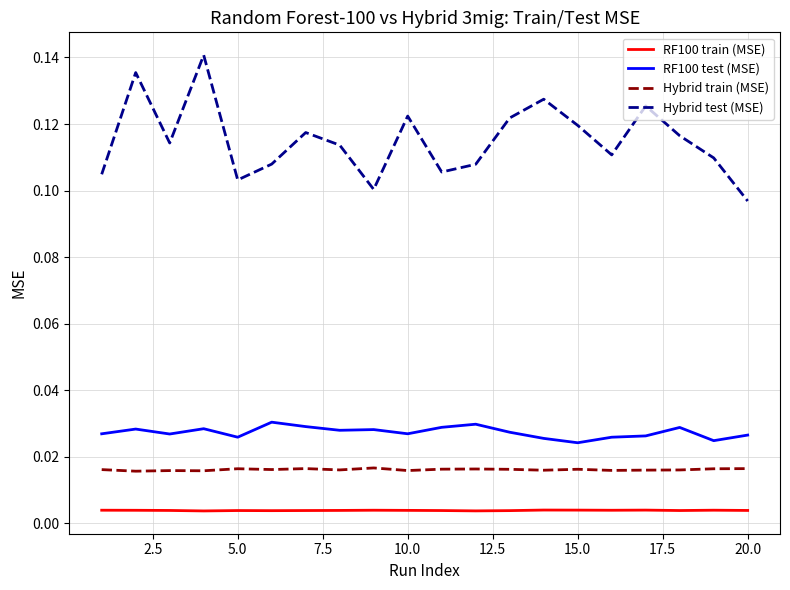

Rank the series by their maximum value, from highest to lowest.

Hybrid test (MSE), RF100 test (MSE), Hybrid train (MSE), RF100 train (MSE)